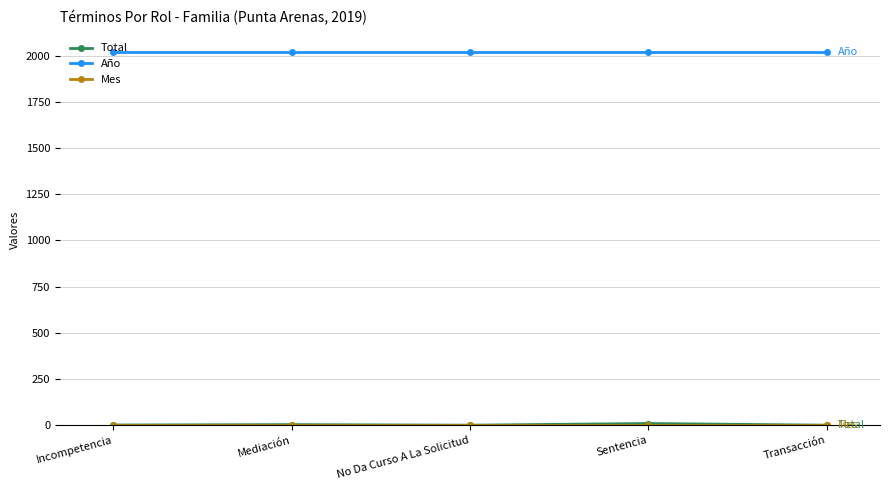

What is the label of the 4th point from the left?

Sentencia